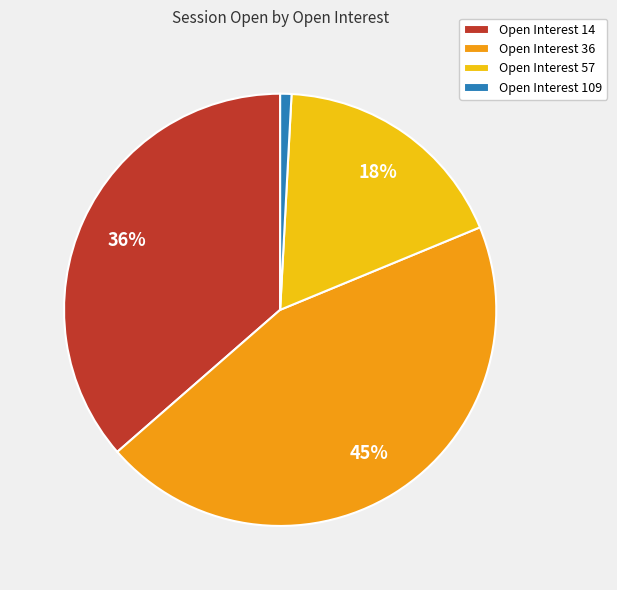

Is there any slice that represents more than half of the pie?

No